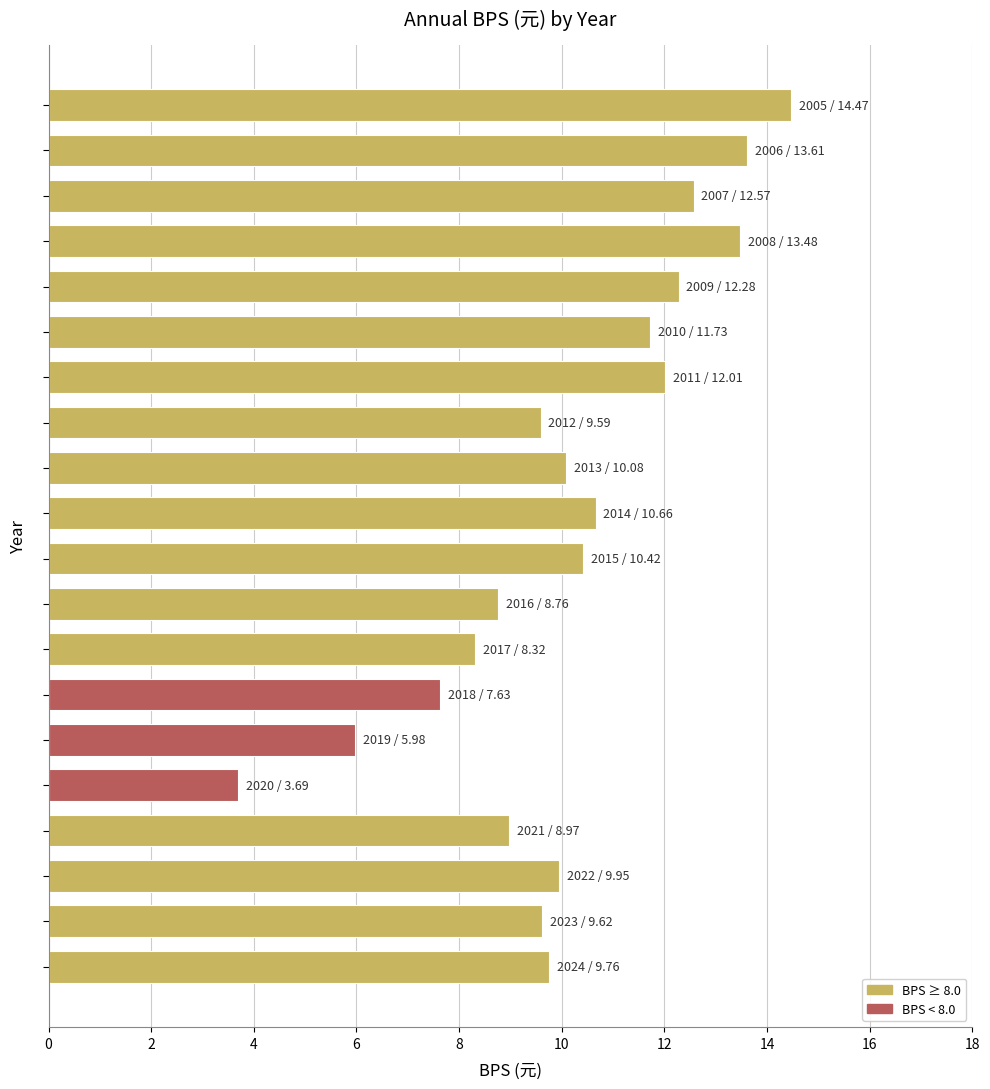

What is the greatest value displayed?

14.5